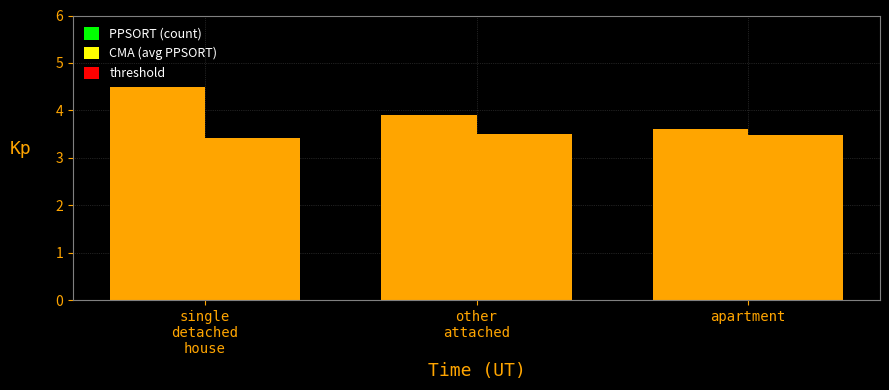

Which series has the largest range (max minus min)?

PPSORT (count)